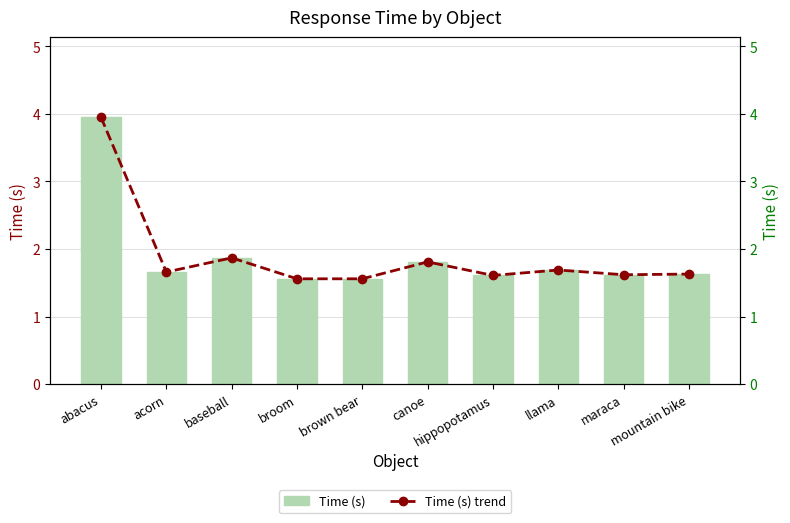

The Time (s) trend series shows 2.8 at baseball. True or false?

False